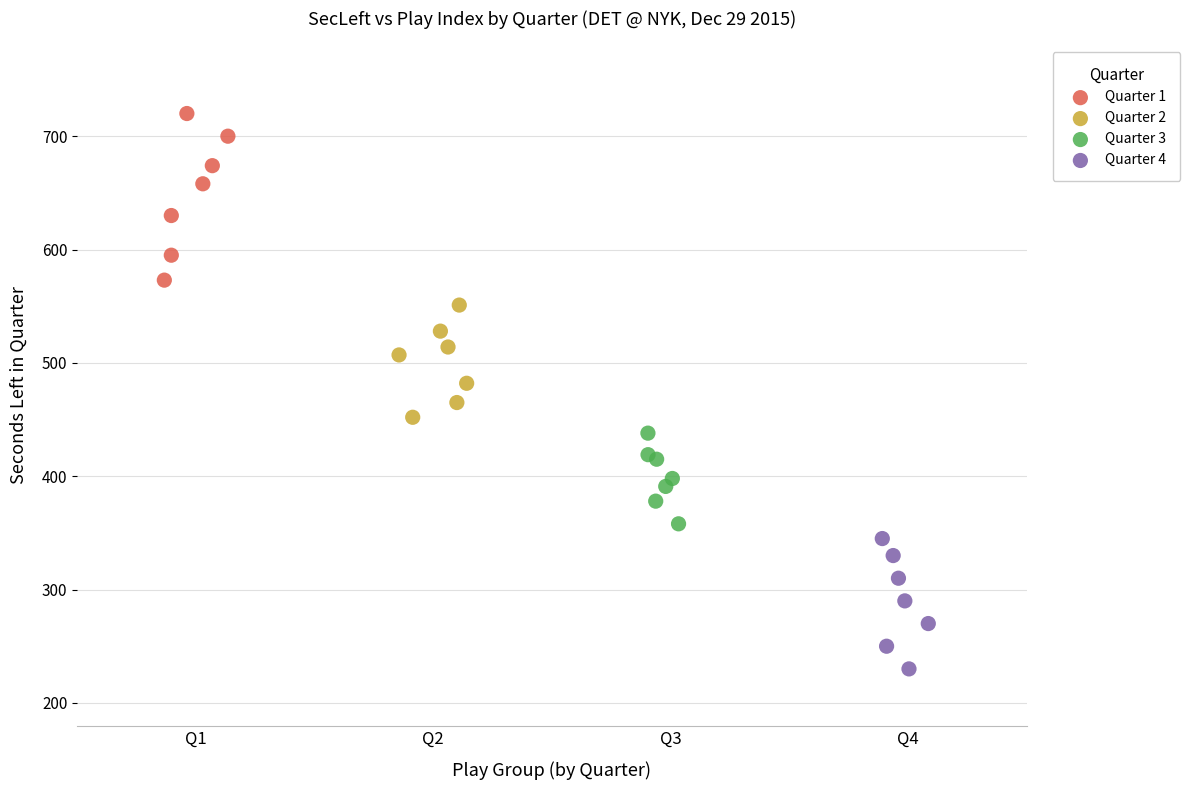

Which series contains the highest Y value?

Quarter 1